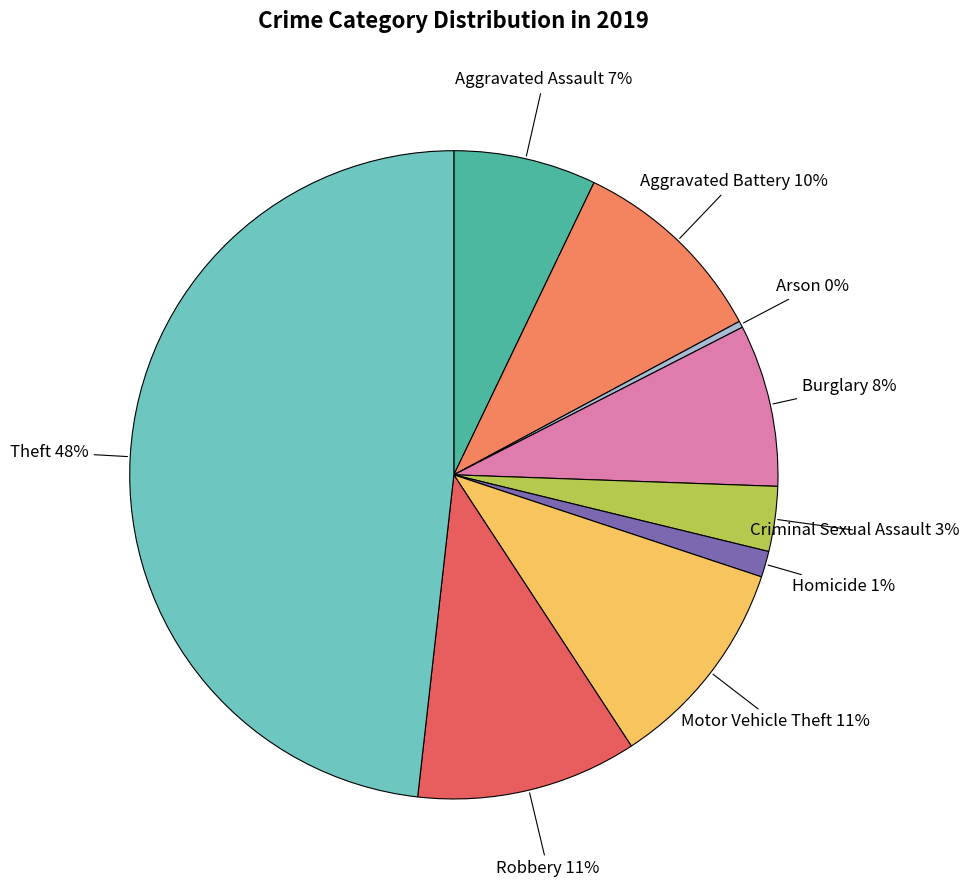

To the nearest percent, what is the difference between the largest and smallest slice percentages?

48%